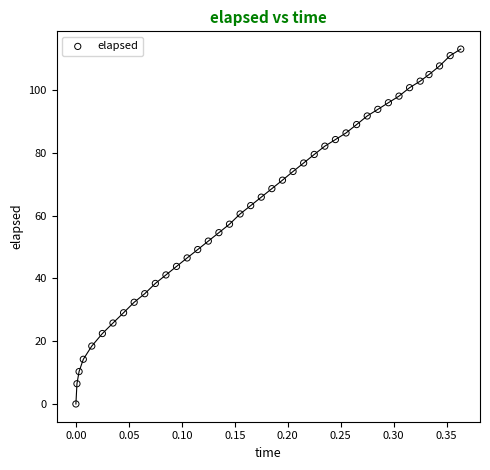

What is the range of X values (max minus min)?

0.4